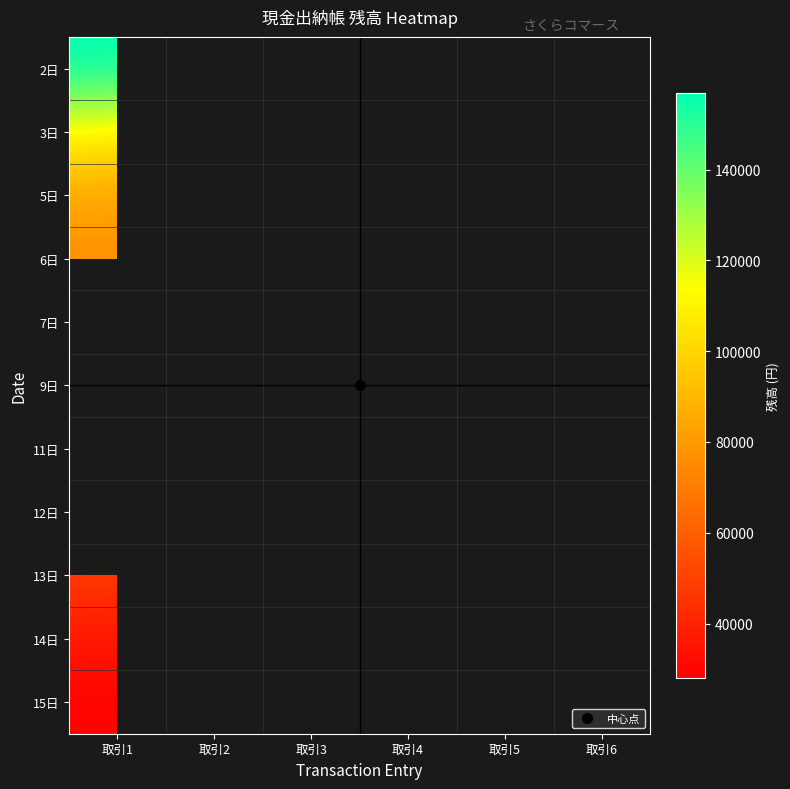

At which category is the sum across all series the highest?

取引1